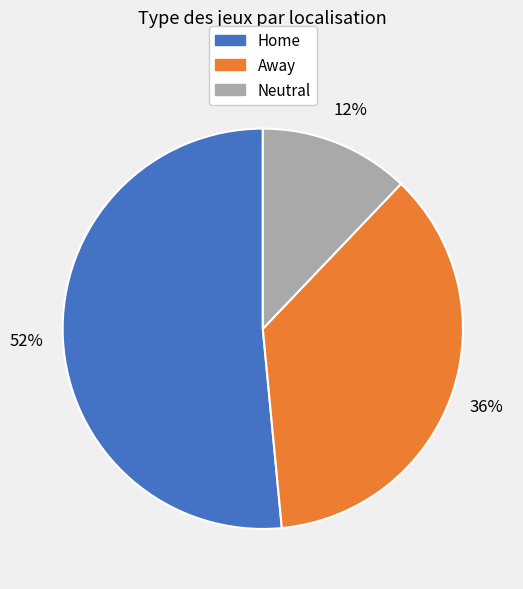

The Neutral slice represents 20% of the pie. True or false?

False